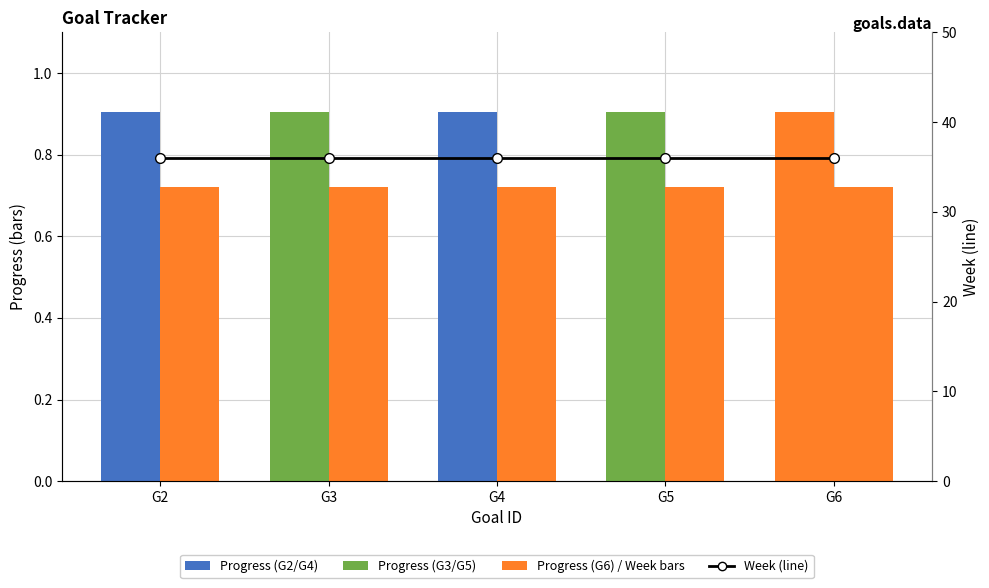

What is the value of the Week (normalized) bar at the 1st from the left?

0.7